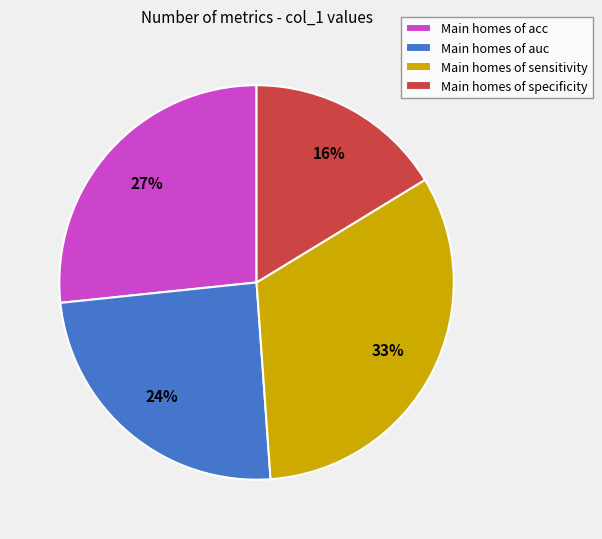

Does any single category account for the majority?

No